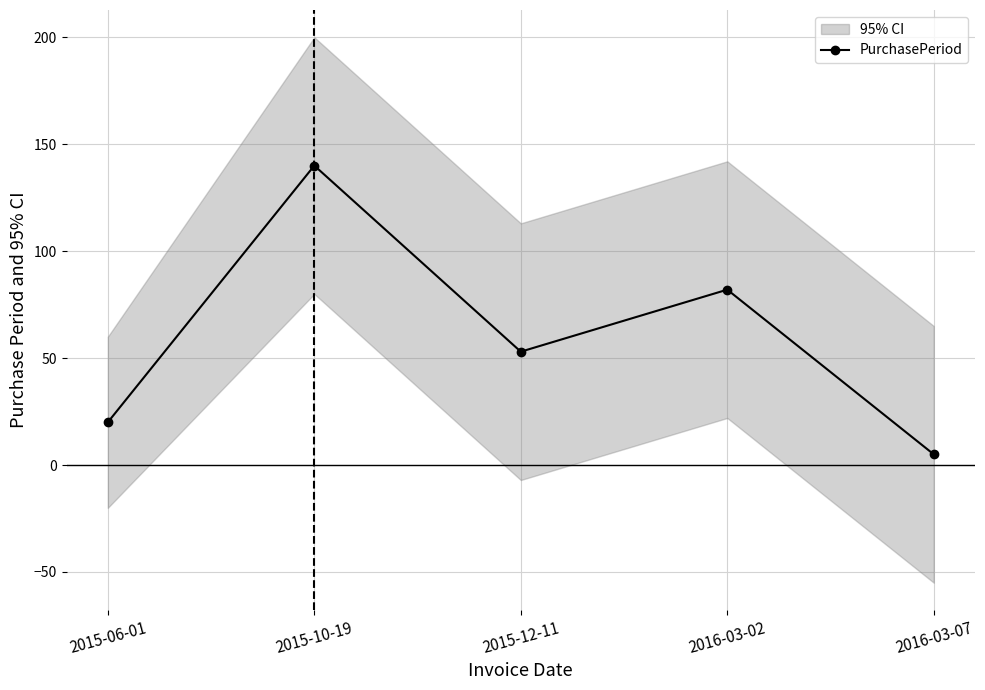

What is the smallest value displayed?

5